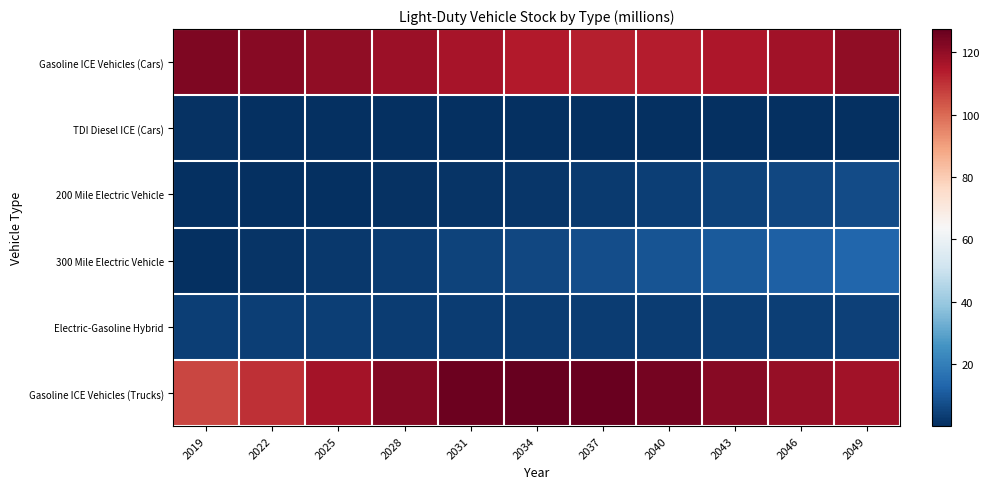

At how many categories does at least one series exceed 78?

11